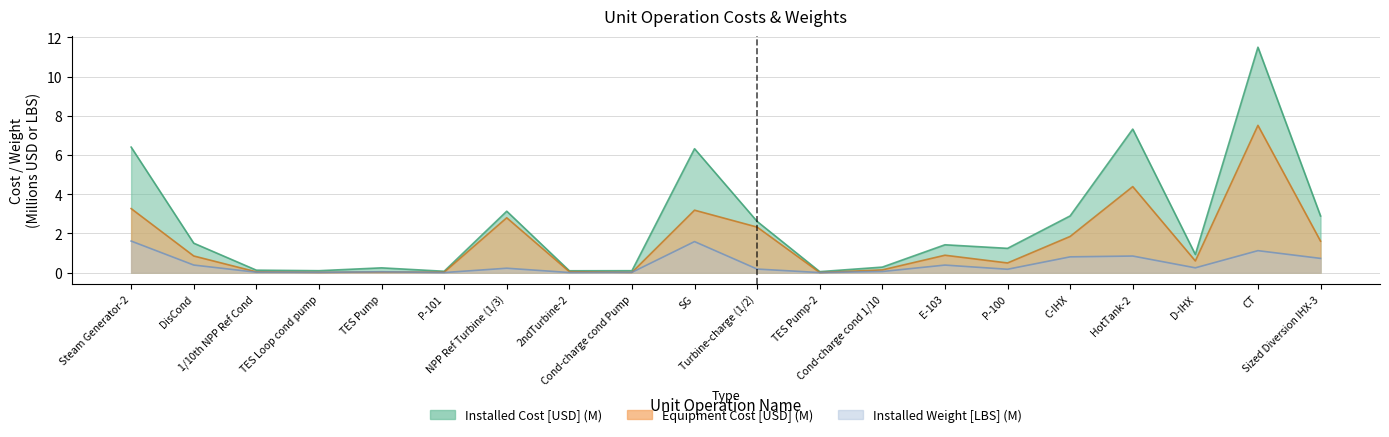

Where is the first local maximum for Installed Cost [USD]?

TES Pump